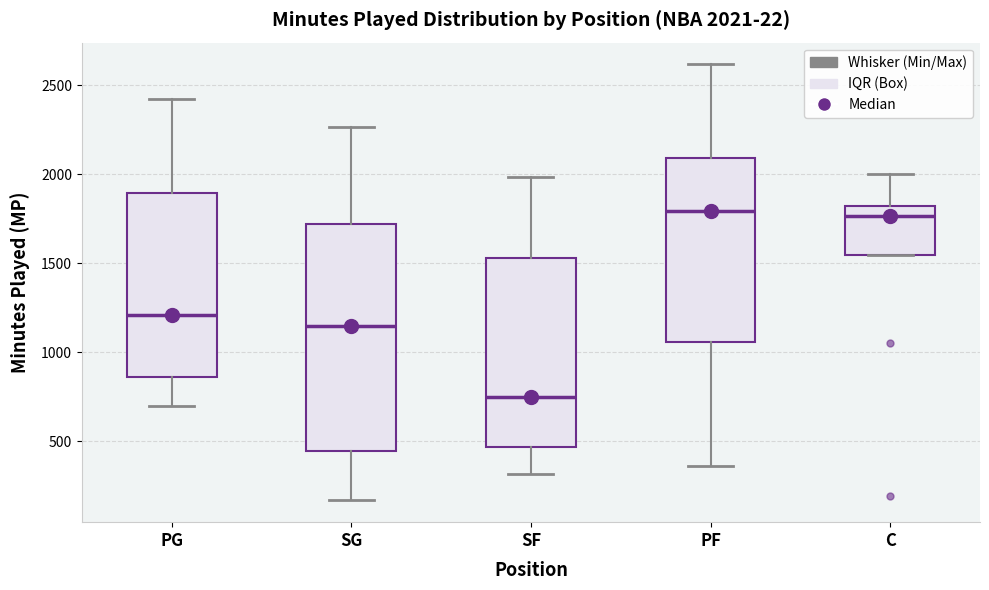

Which box is the tallest, from its lower edge to its upper edge?

SG